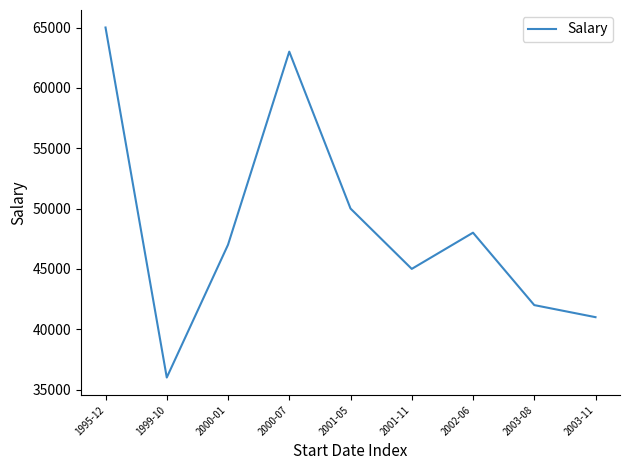

How many values are below 47000?

4